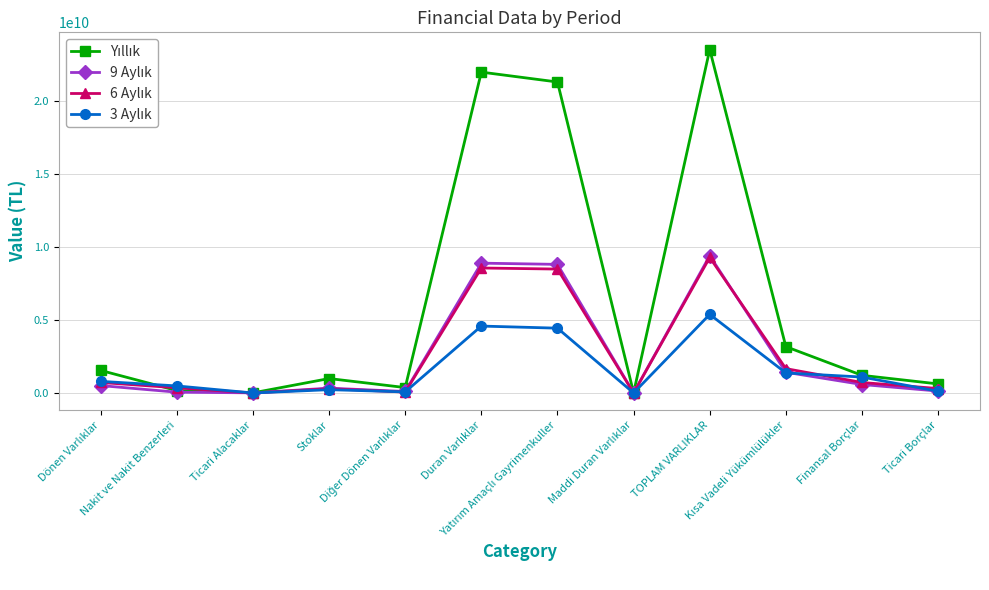

What is the maximum value shown in the chart?

23563268339